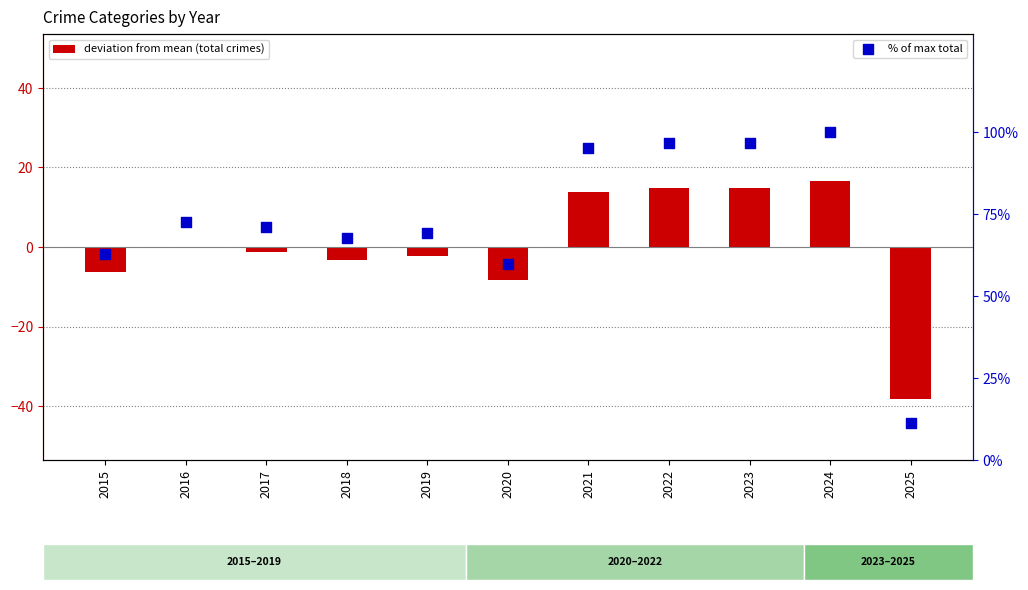

What are all the series names shown in the legend?

deviation from mean (total crimes), % of max total